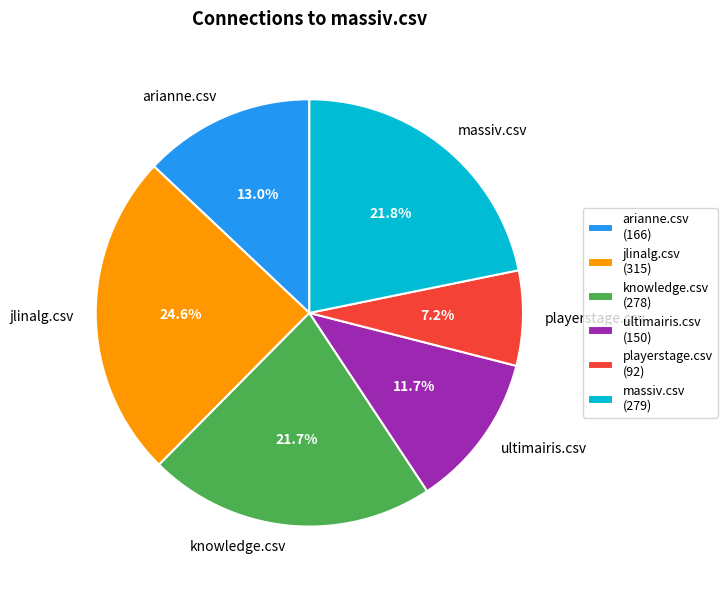

Is the sum of playerstage.csv and arianne.csv greater than half?

No